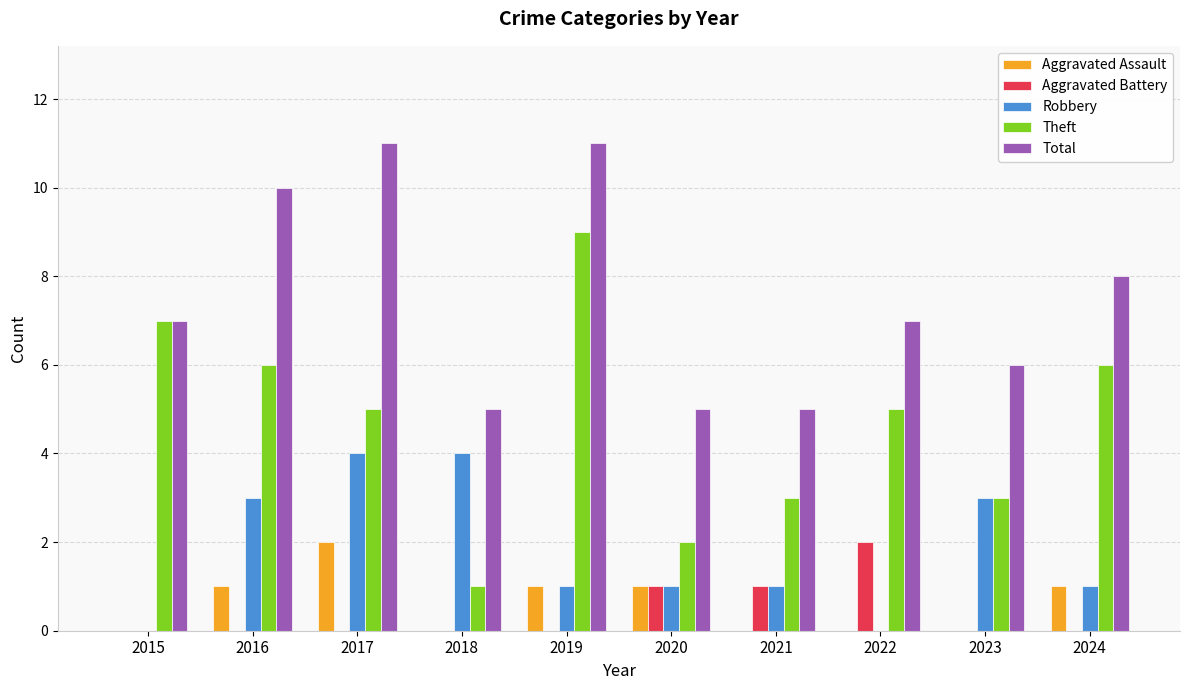

Is the value of Robbery at 2017 greater than the value of Aggravated Assault at 2015?

Yes